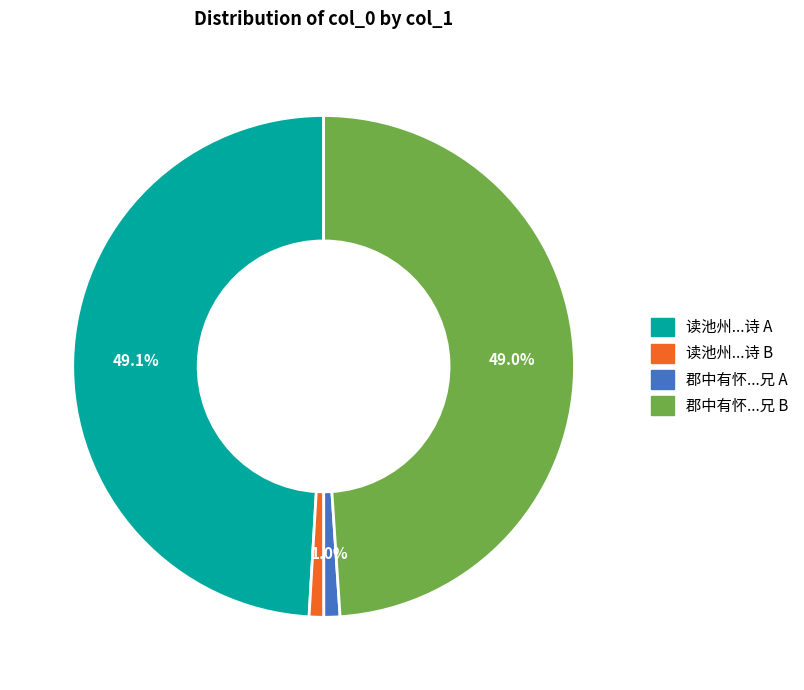

Is there any slice that represents more than half of the pie?

No